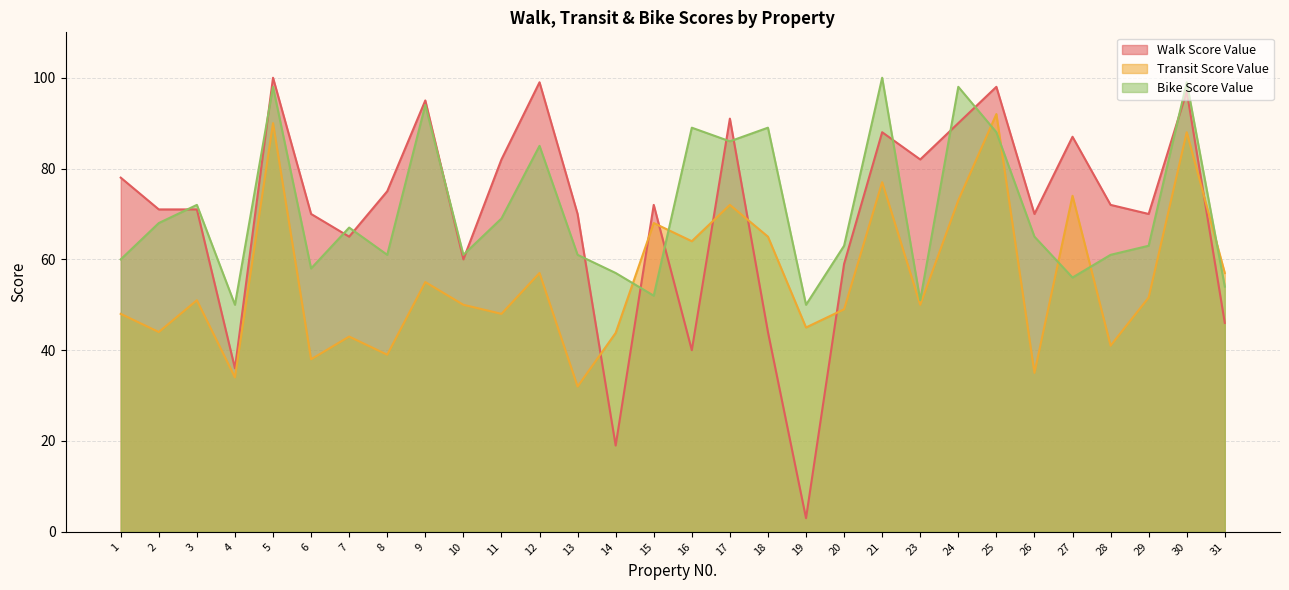

What is the difference between the maximum and minimum values in the Bike Score Value series?

50.0